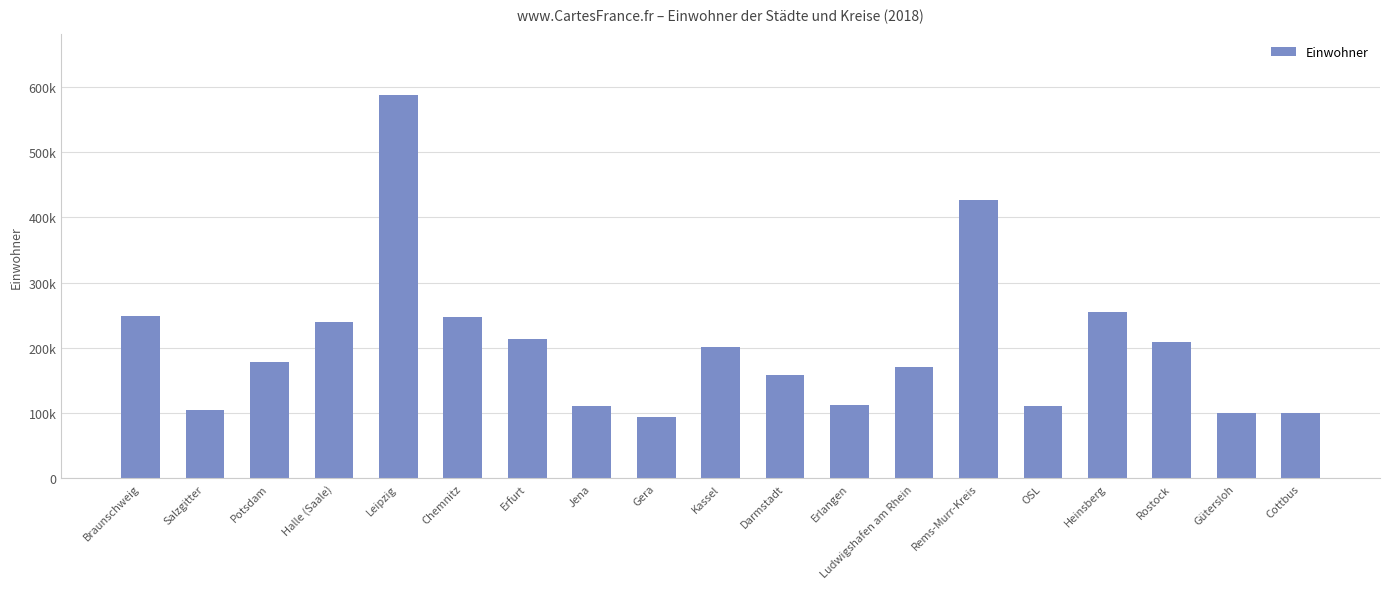

Which label corresponds to the largest value in the chart?

Leipzig